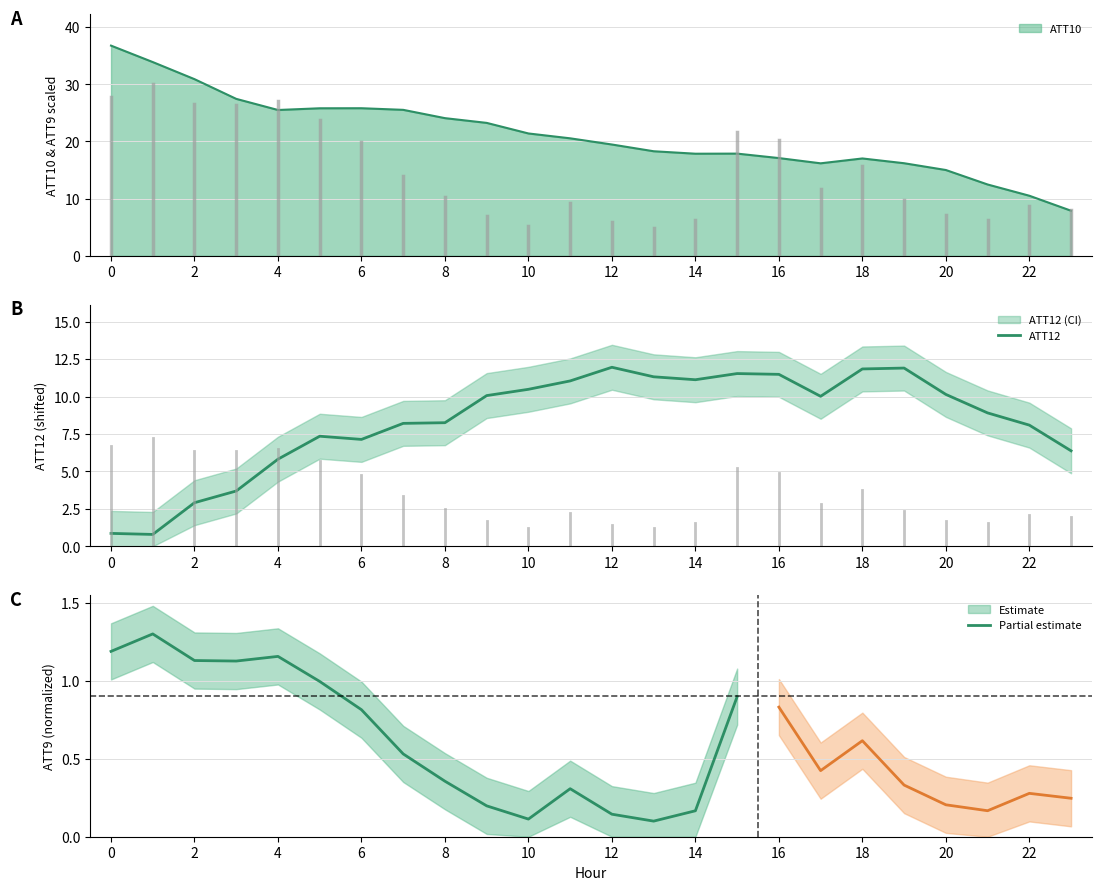

What is the label of the 11th point from the right?

13